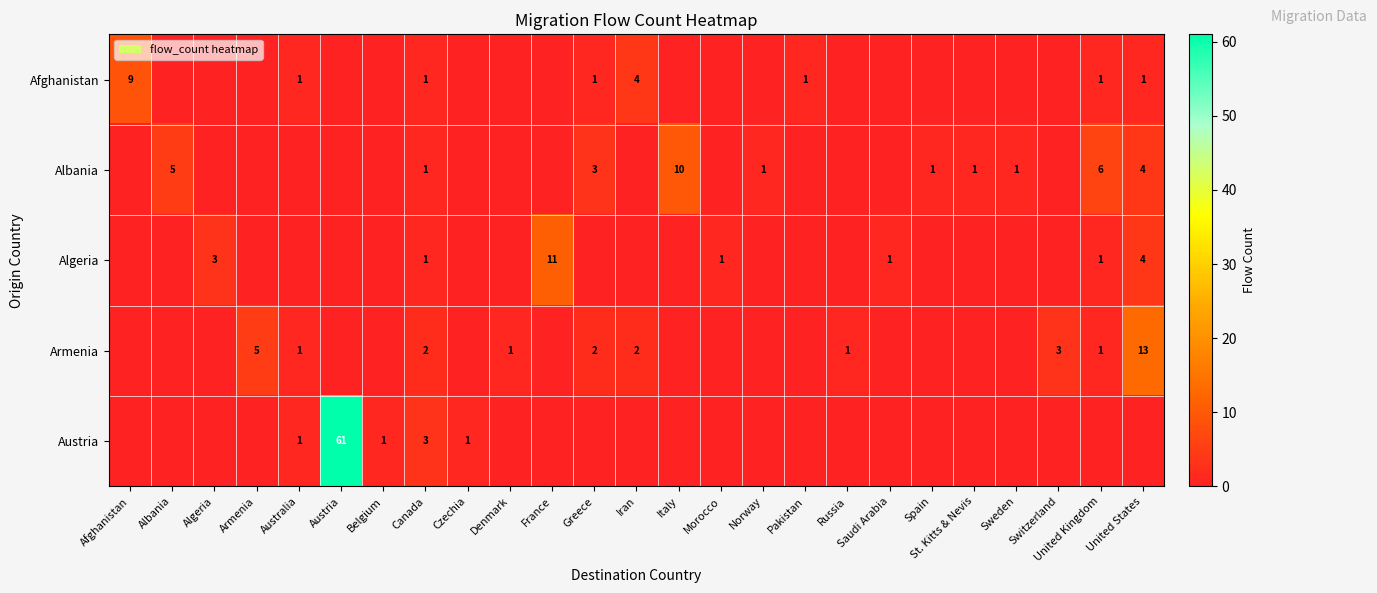

Which label corresponds to the smallest value in the chart?

Albania